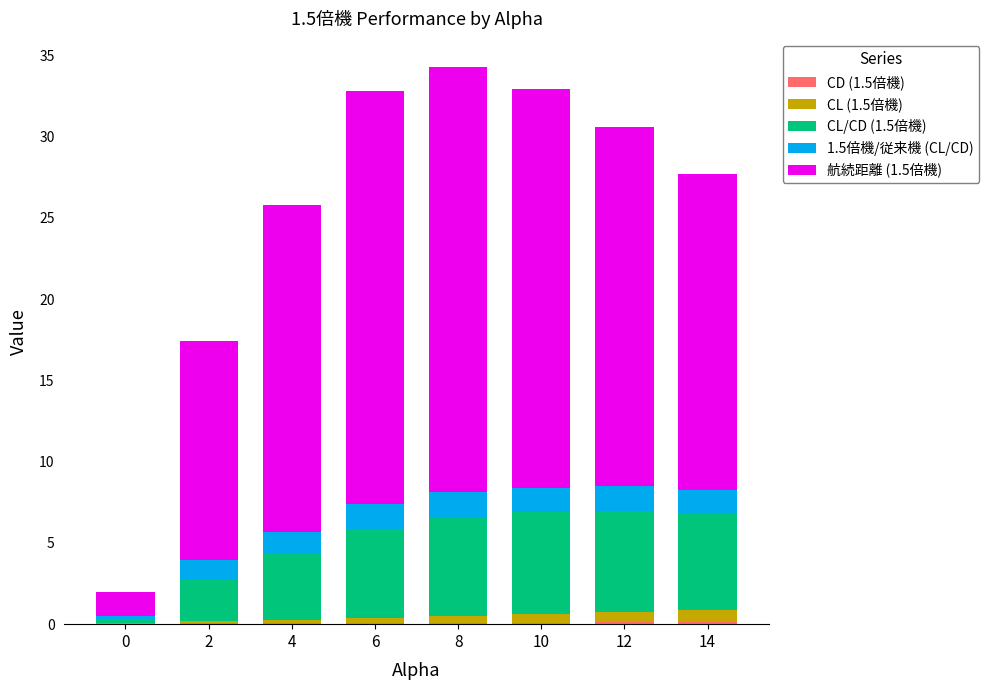

Which series has the largest total across all categories?

航続距離 (1.5倍機)